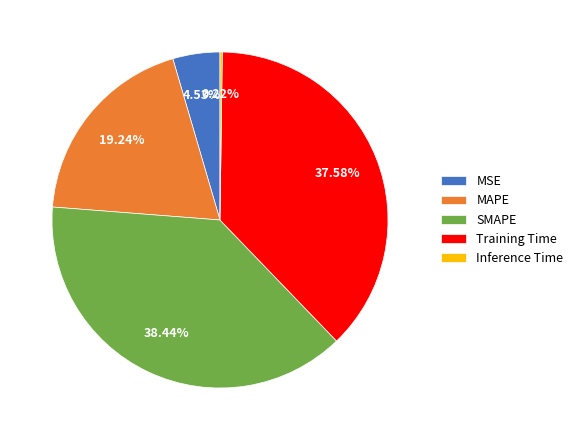

Approximately how many times larger is the value at SMAPE compared to Training Time?

1.0